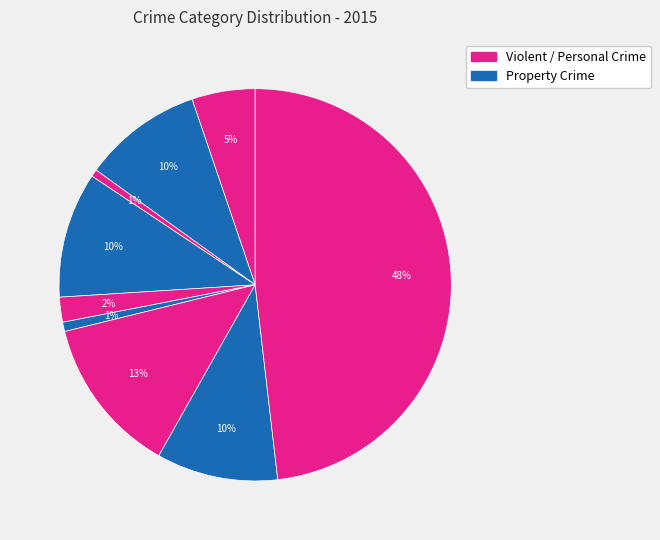

Rank the categories by value from highest to lowest.

Theft, Motor Vehicle Theft, Burglary, Robbery, Aggravated Battery, Aggravated Assault, Criminal Sexual Assault, Homicide, Arson